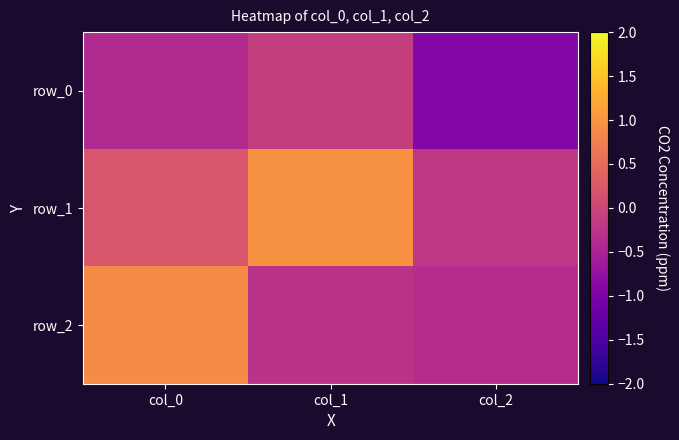

What is the difference between the maximum and minimum values in the row_0 series?

0.8